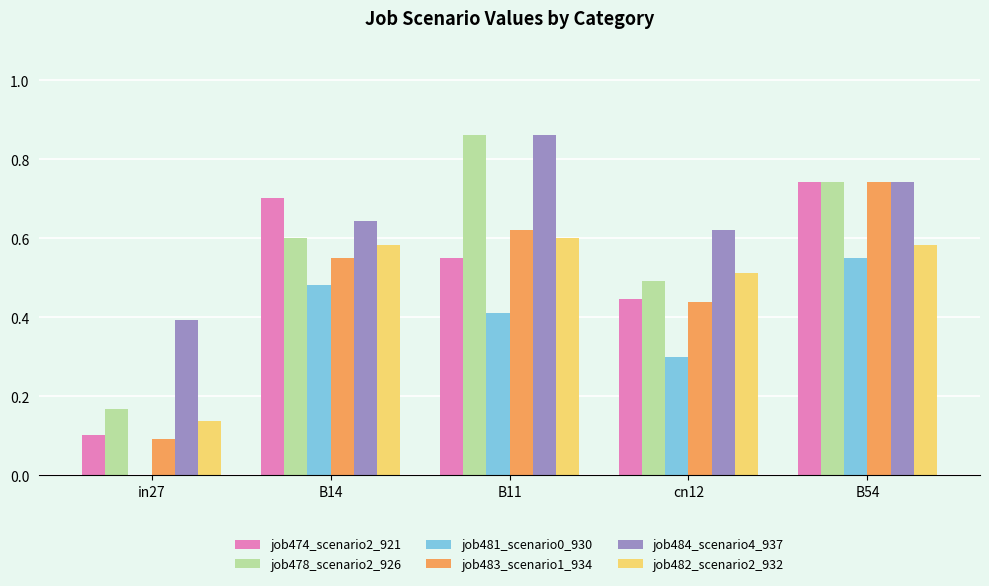

Which series changed the most between B11 and cn12?

job478_scenario2_926